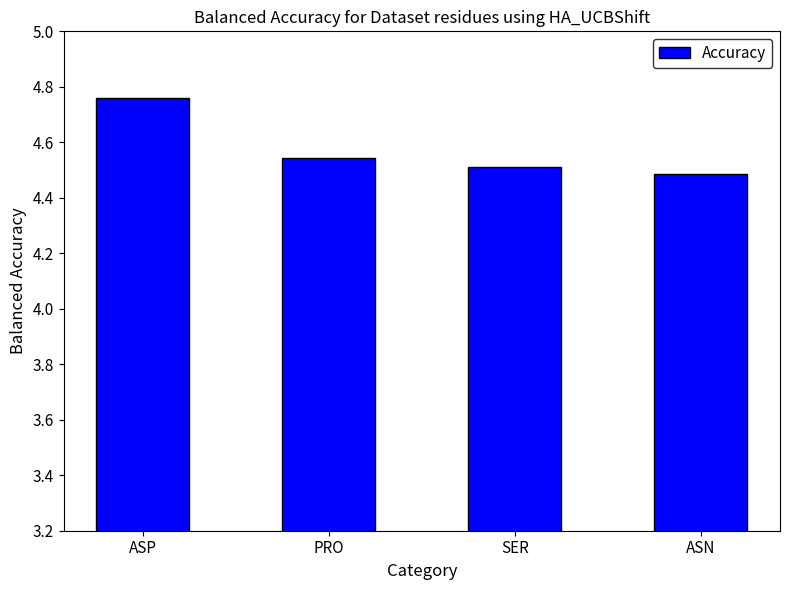

Does the chart contain any negative values?

No